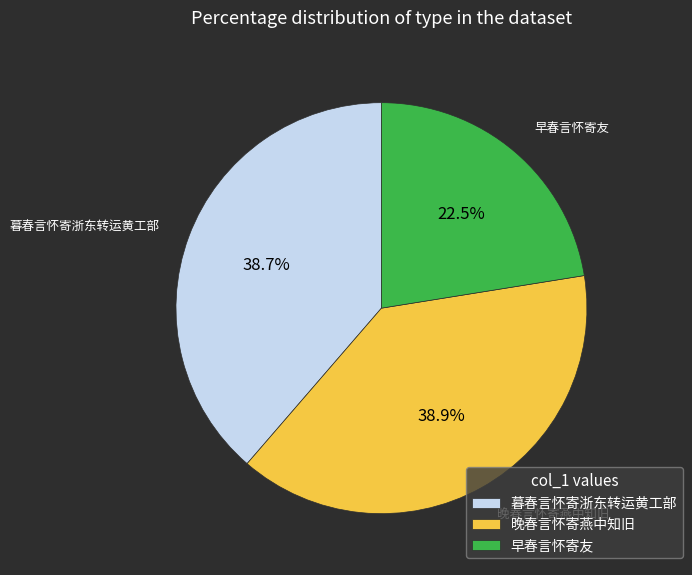

What percentage is the 晚春言怀寄燕中知旧 slice, to the nearest percent?

39%